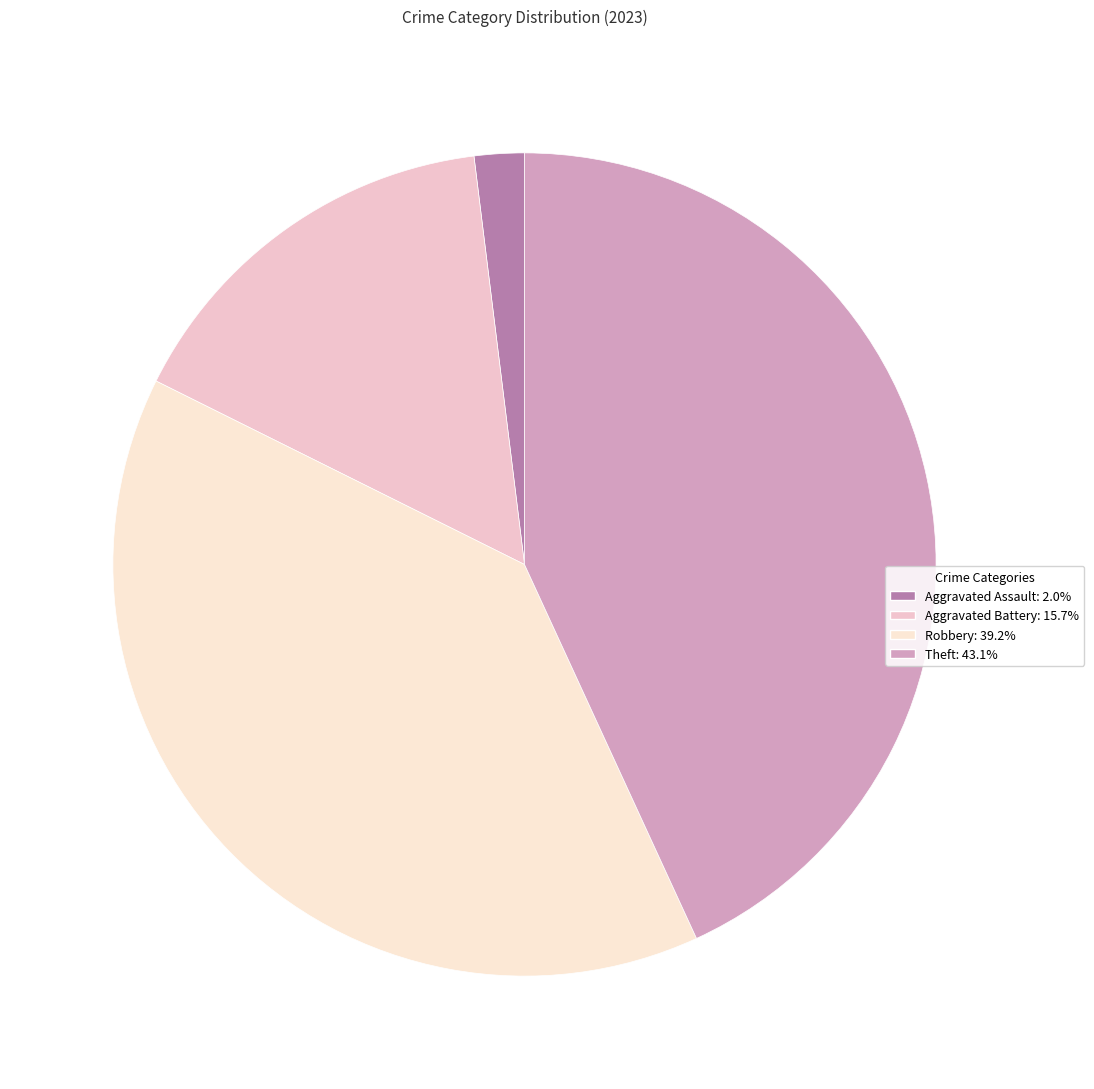

Which category has the smallest portion of the pie?

Aggravated Assault